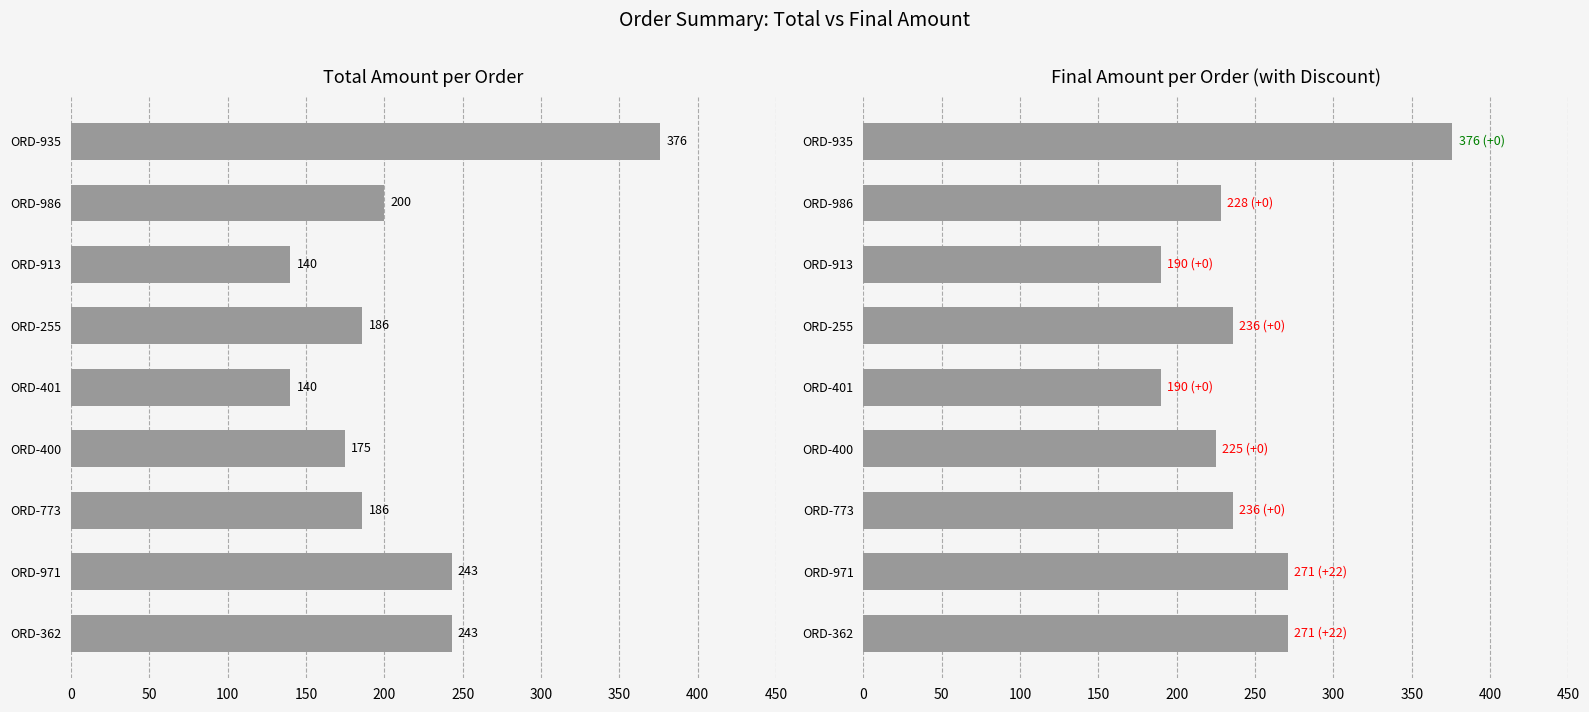

The value of Total at ORD-986 is 200. True or false?

True